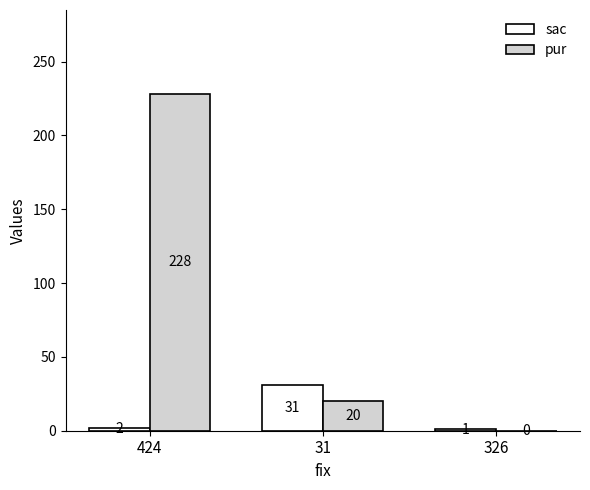

What are all the series names shown in the legend?

sac, pur